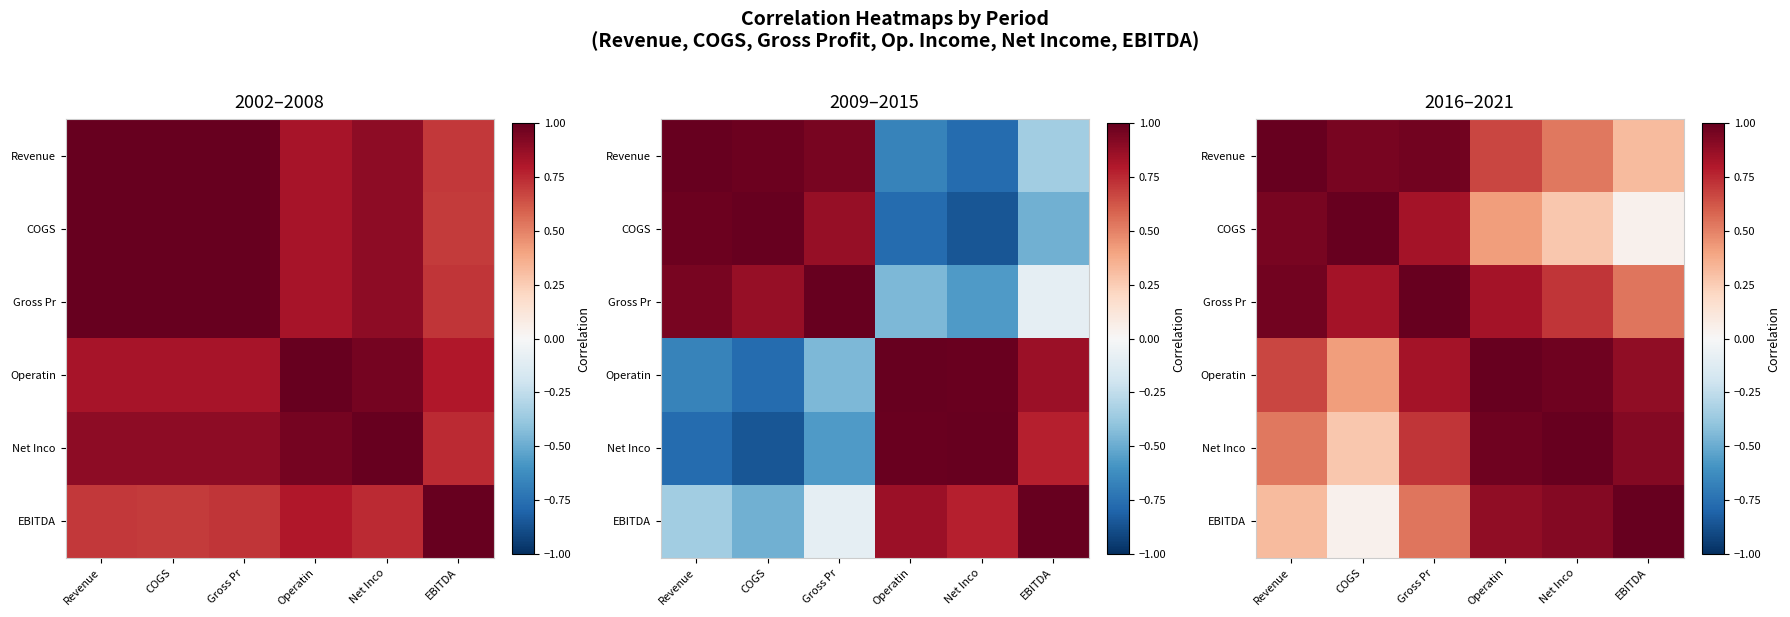

How many series are shown in this chart?

6